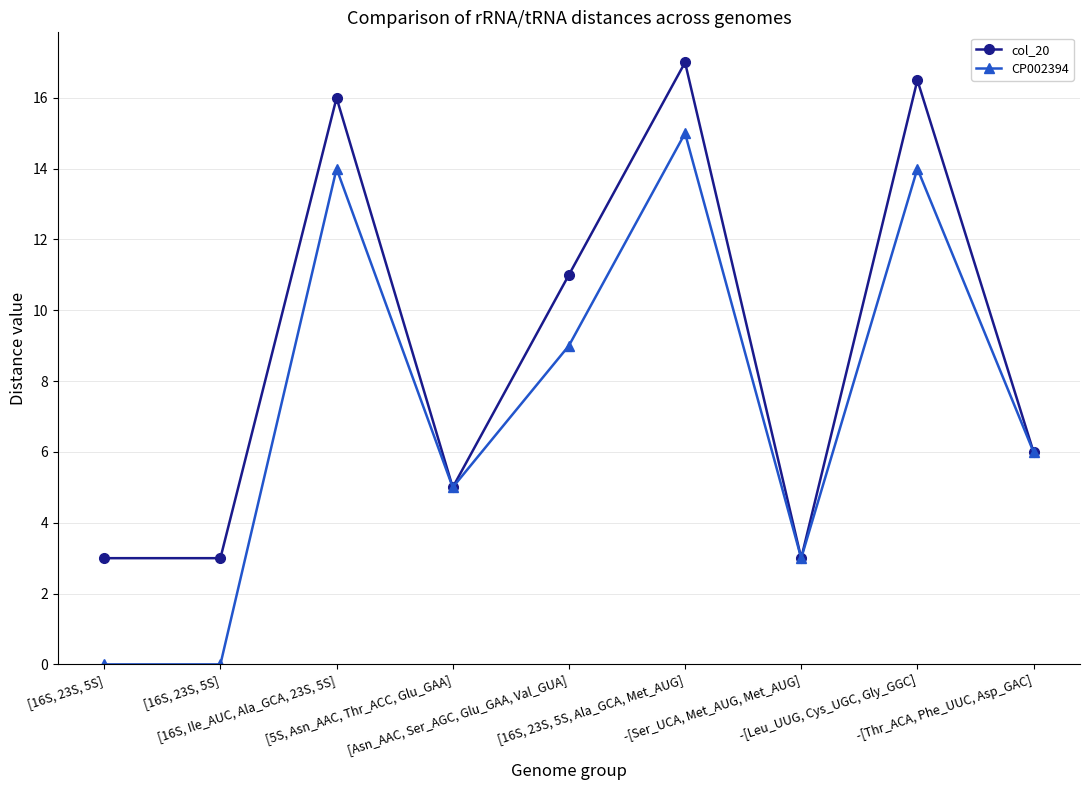

How many lines are shown in the chart?

2